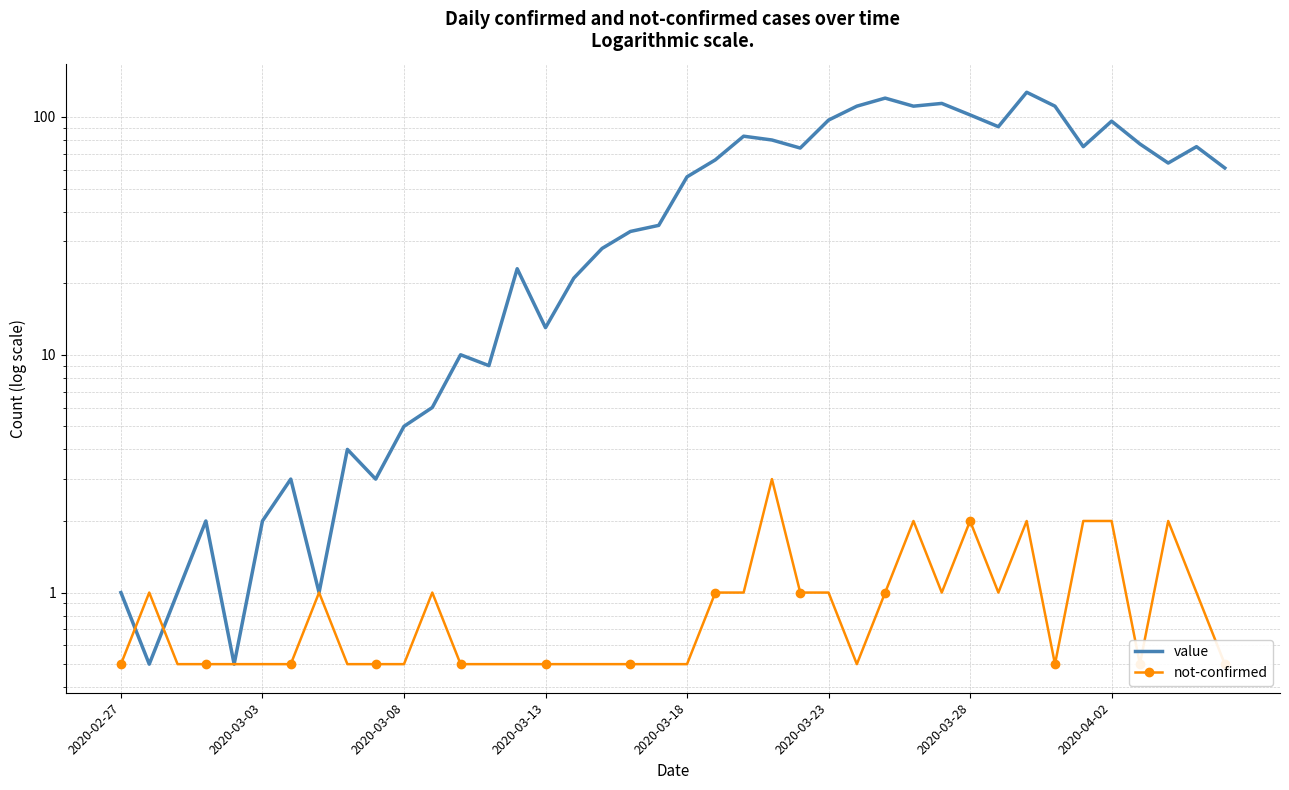

True or false: not-confirmed has more than 1 points higher than both neighbors.

True